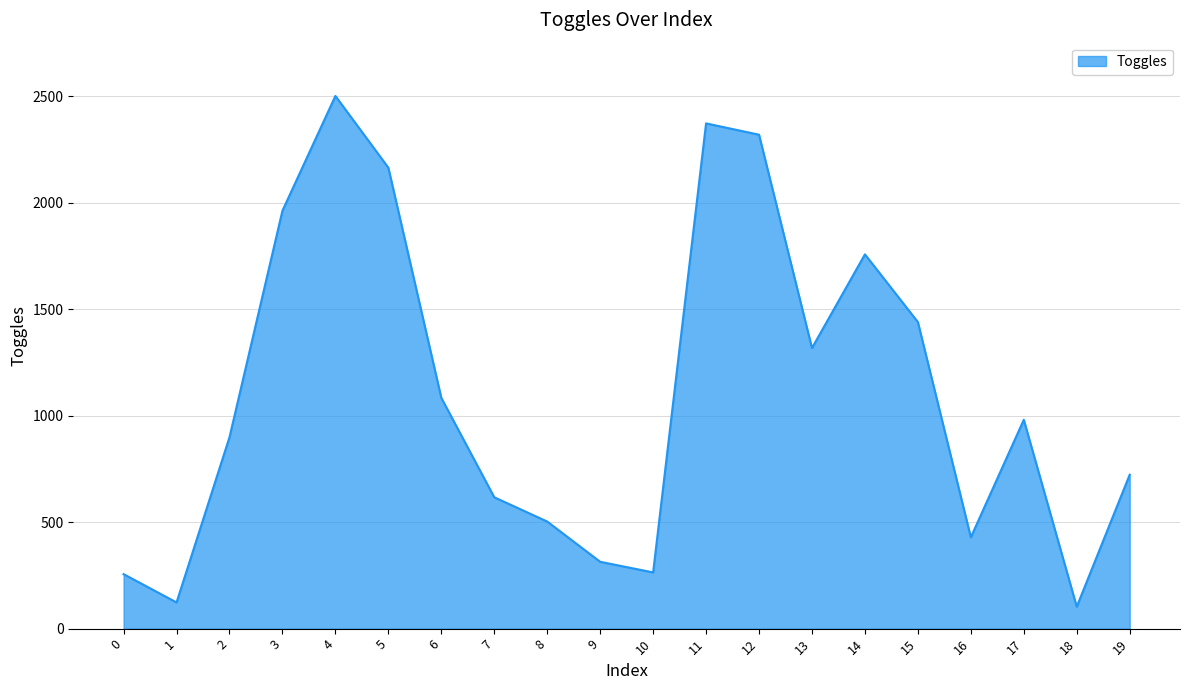

Which has a higher value, 3 or 12?

12